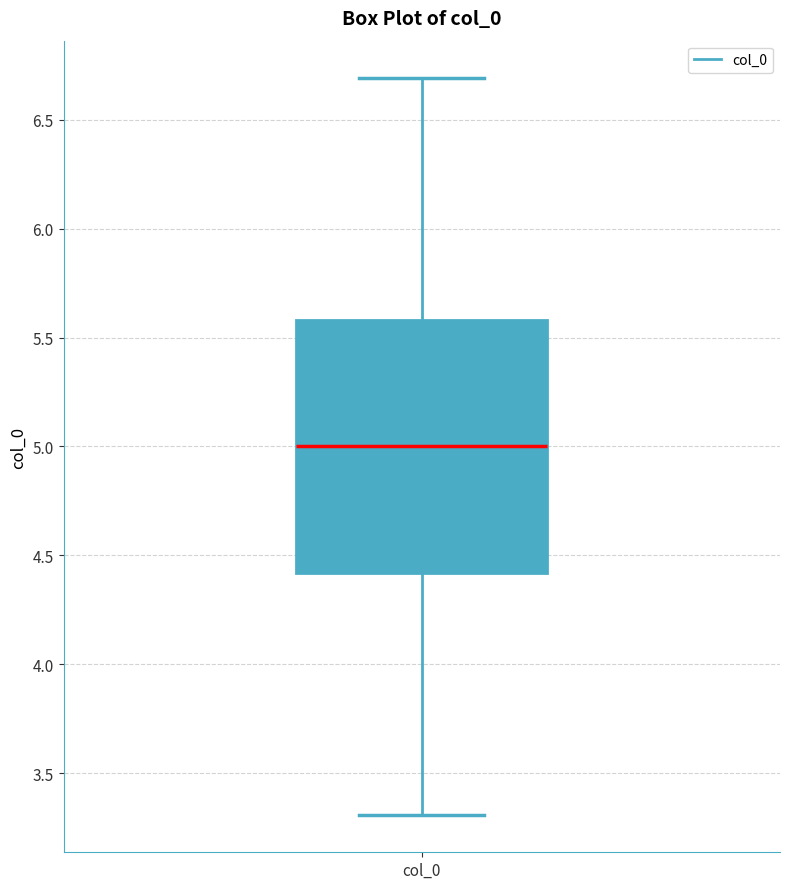

Transcribe this box plot: give where the median line is, the range the box spans, and where the two whiskers end, as read against the y-axis. The values are not printed on the chart, so give them approximately, as read against the axis.

median 5.0, box 4.4 to 5.6, whiskers 3.3 to 6.7